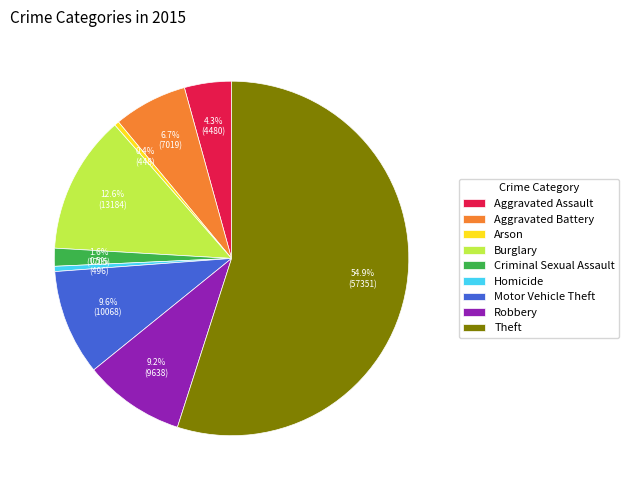

Which slice is the largest?

Theft